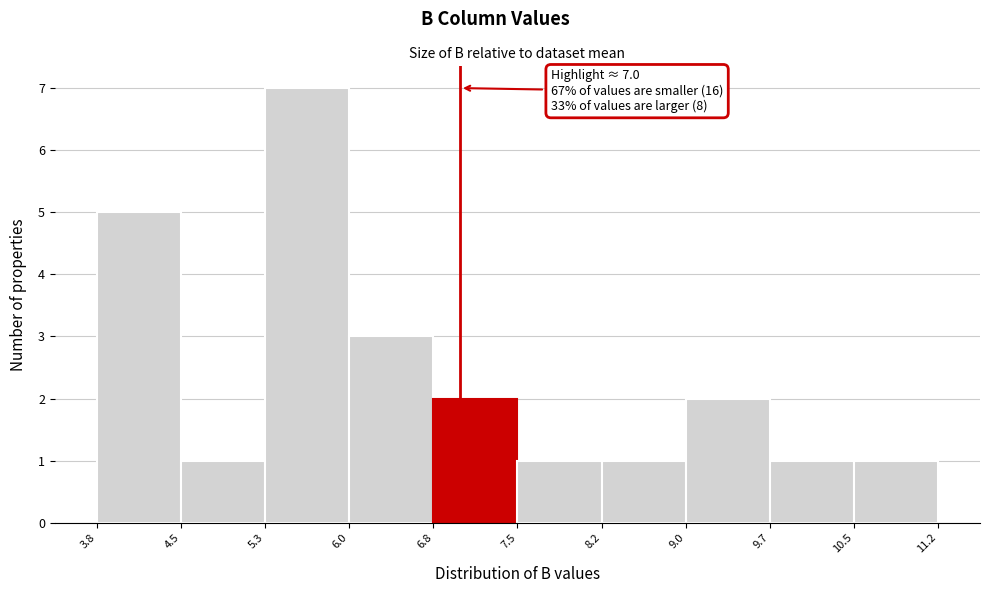

Which range on the x-axis has the tallest bar?

5.3 to 6.0